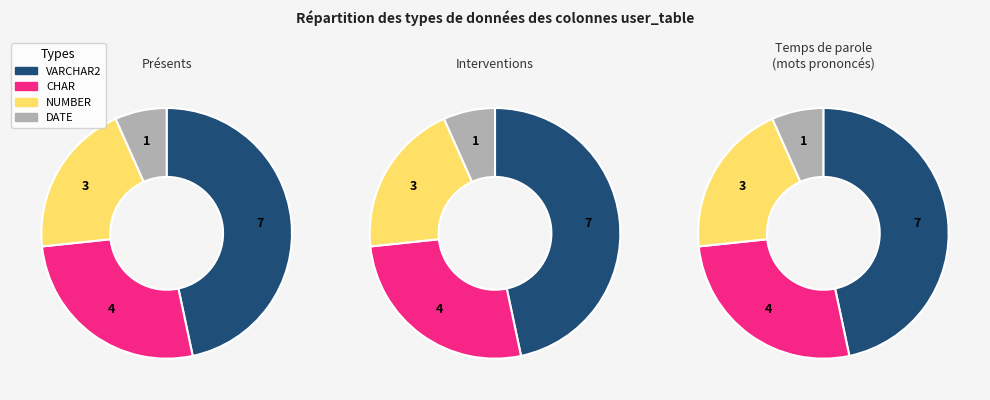

Is CHAR the majority of the pie?

No